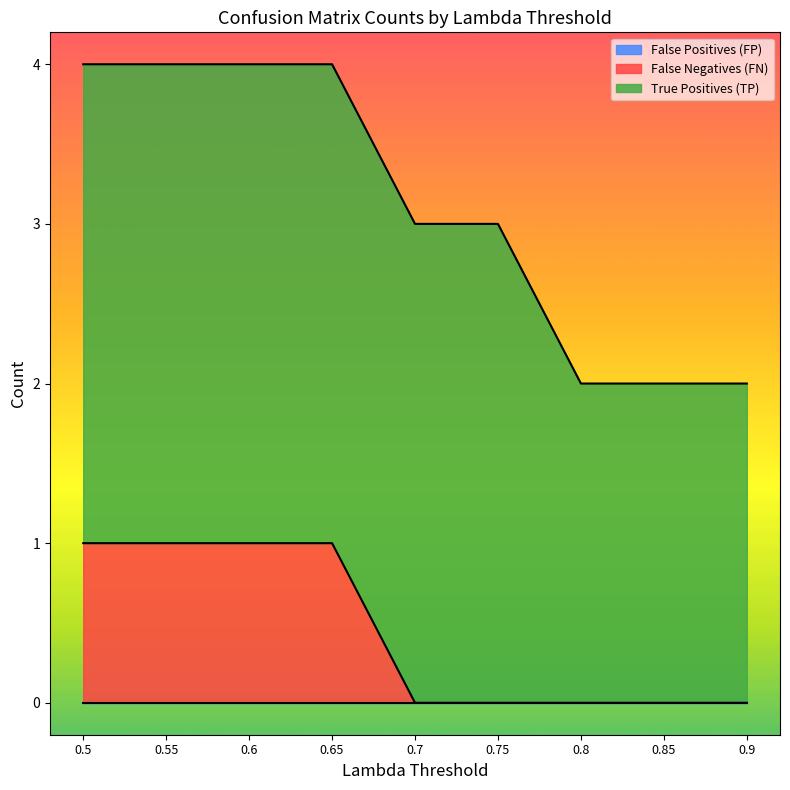

How many lines are shown in the chart?

3